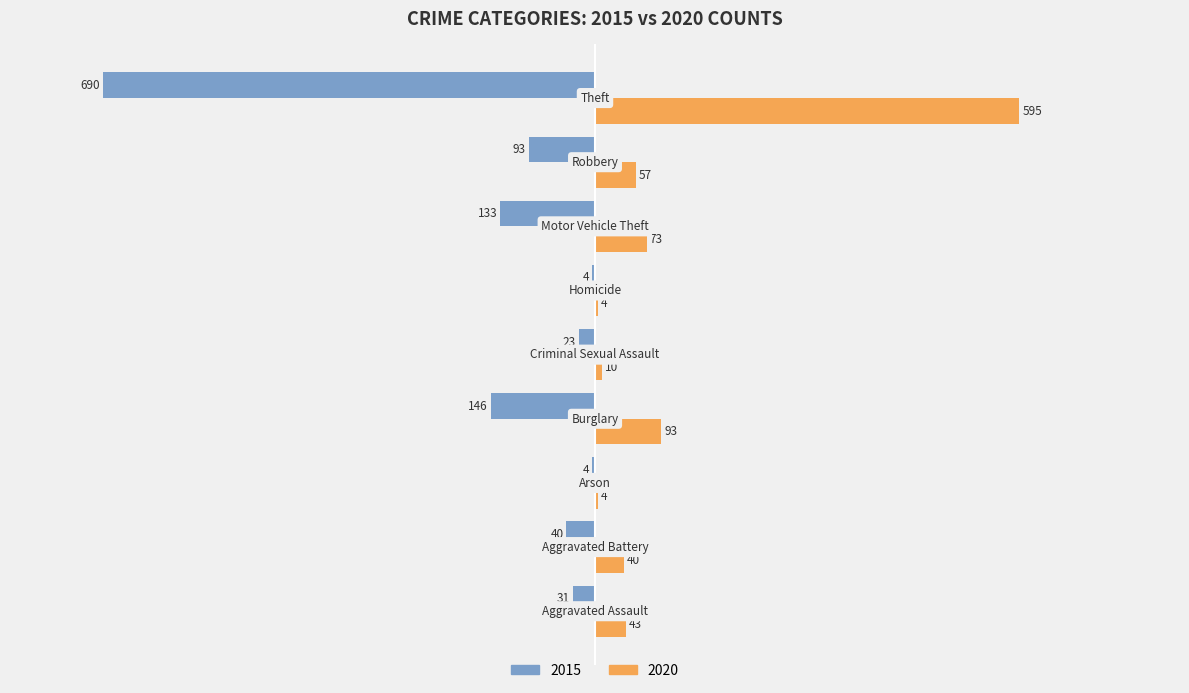

What is the sum of all 2020 values?

919